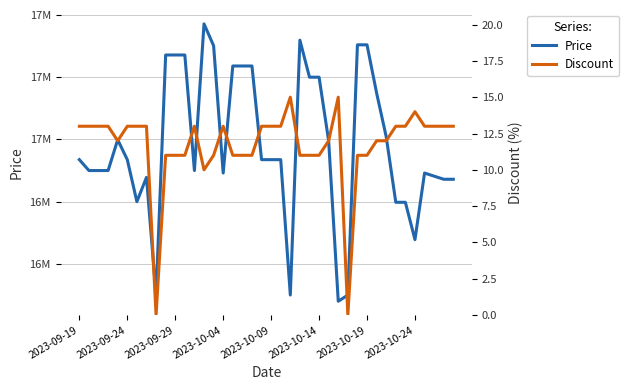

Which has a higher value, 19 or 21?

19